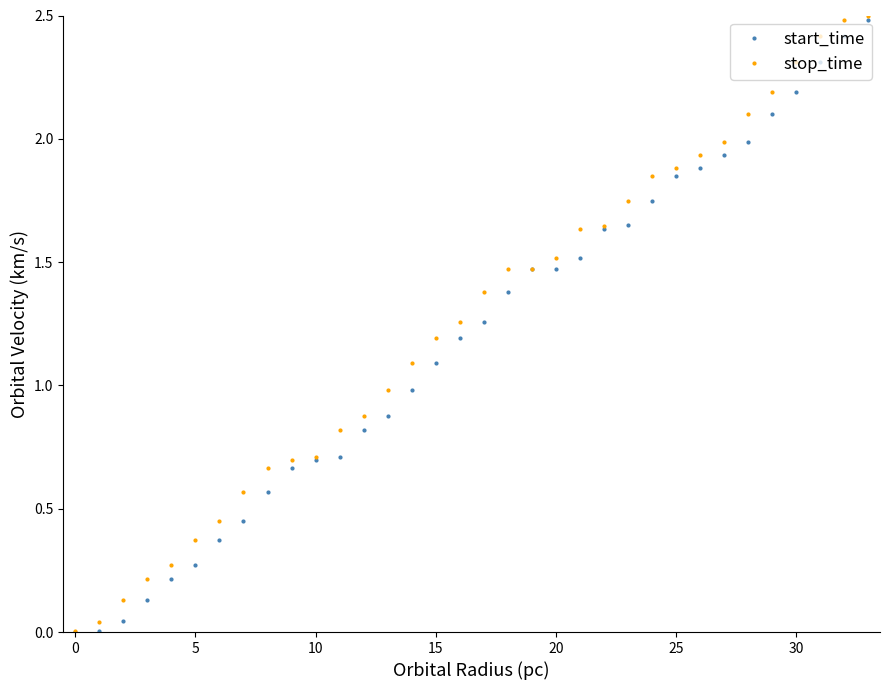

How many categories are shown in the chart?

34